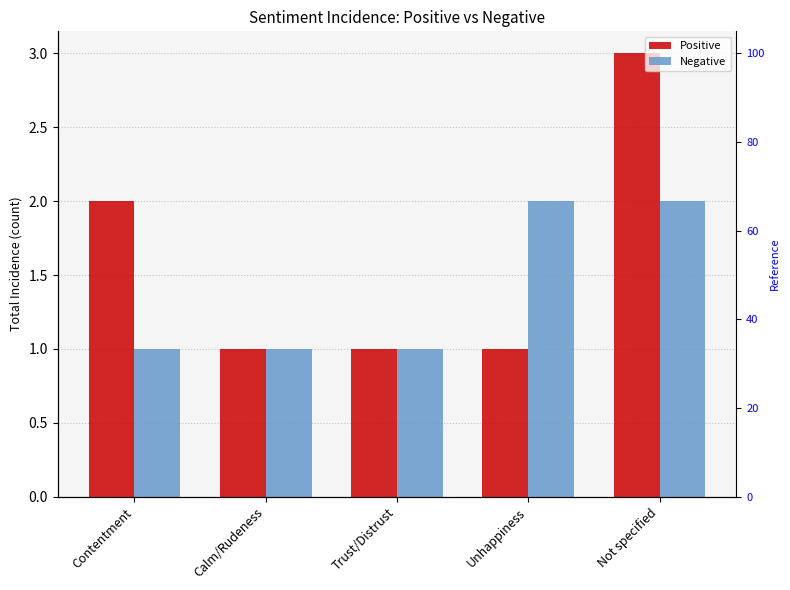

Is the value of Positive at Trust/Distrust greater than the value of Negative at Calm/Rudeness?

No